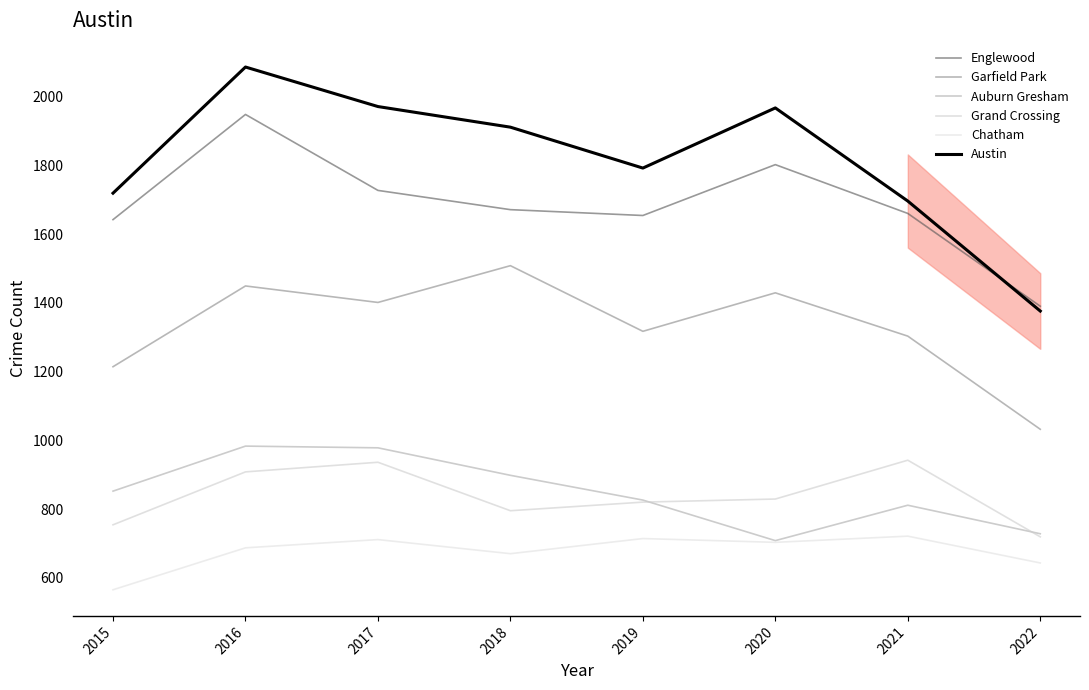

Which series changed the most between 2016 and 2018?

Englewood